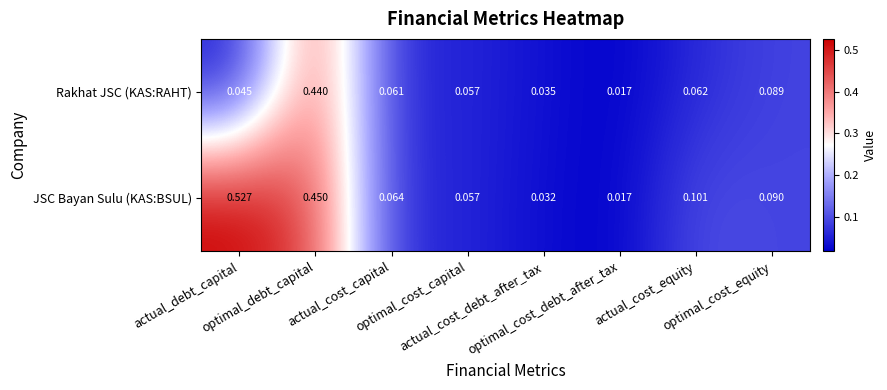

Which series has the largest range (max minus min)?

JSC Bayan Sulu (KAS:BSUL)